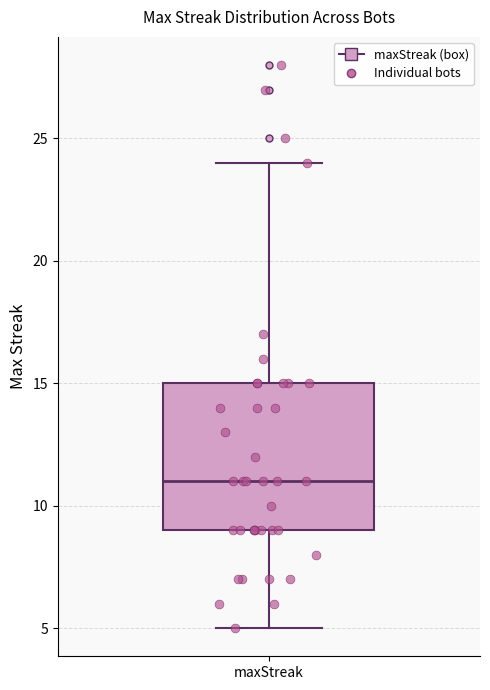

Where is the lower edge of the box for maxStreak on the y-axis? The values are not printed on the chart, so give them approximately, as read against the axis.

9